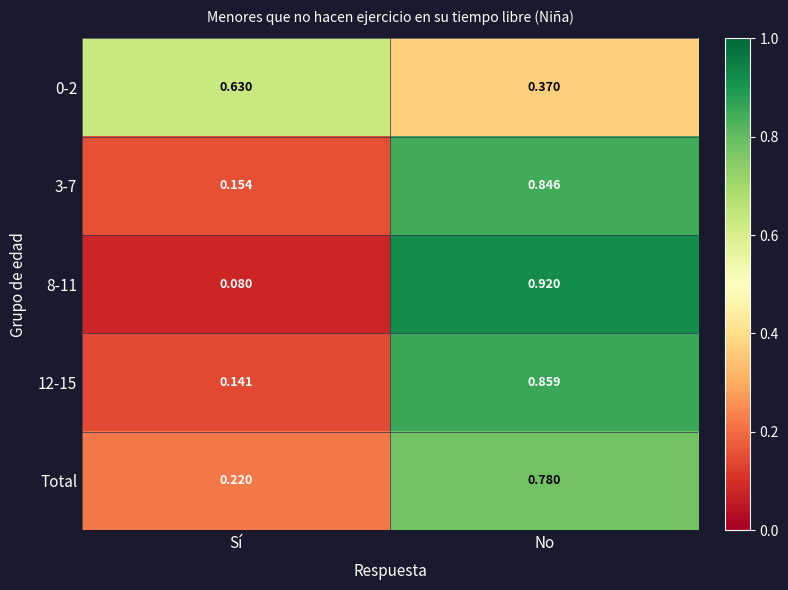

At which category is the sum across all series the highest?

No